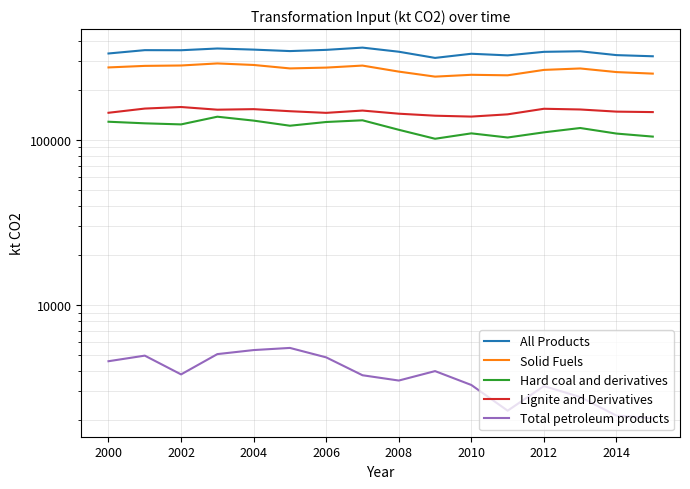

True or false: Hard coal and derivatives and Lignite and Derivatives cross at least once.

False